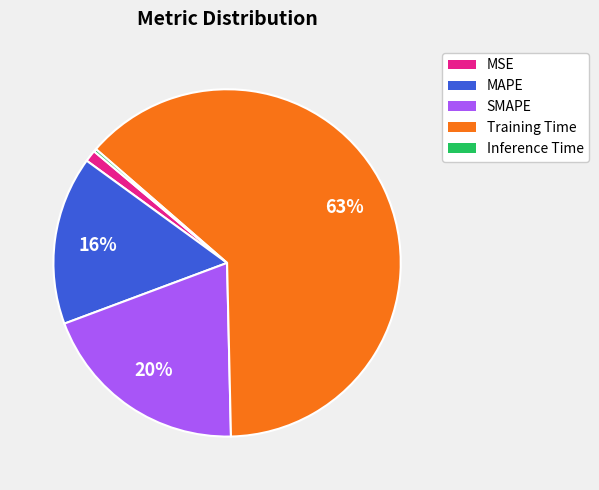

To the nearest percent, what percentage of the pie is MAPE?

16%